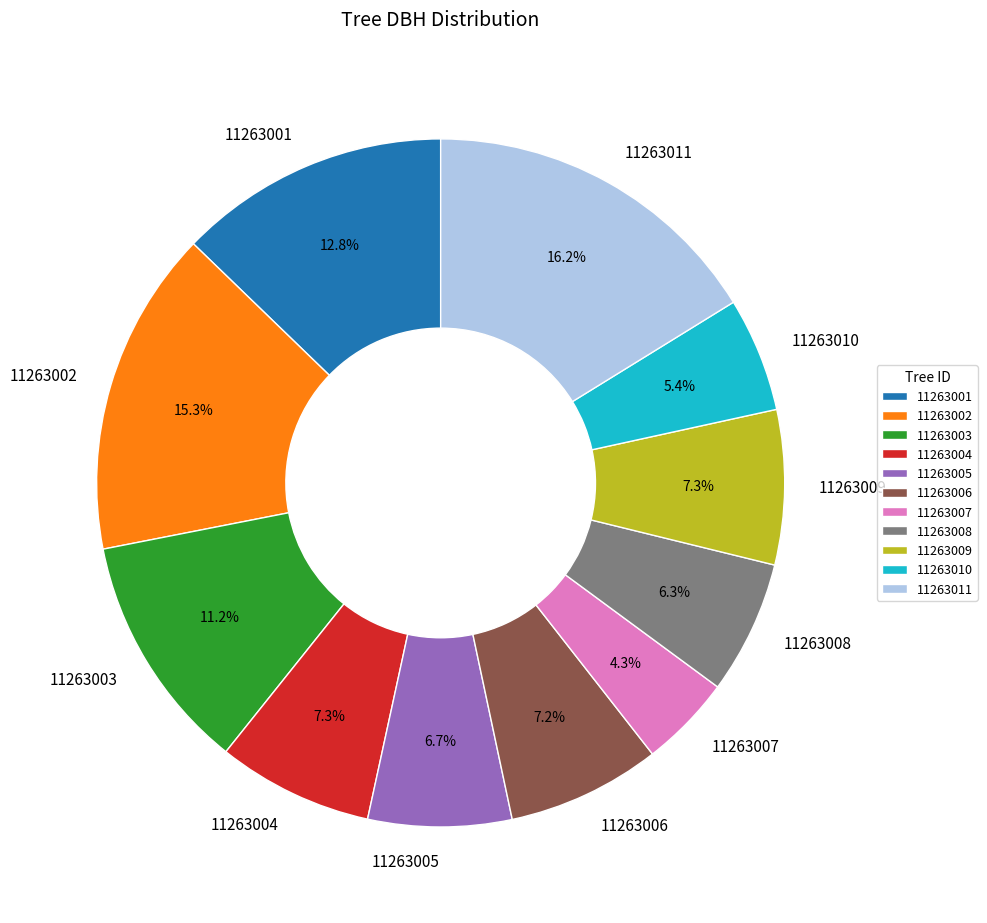

To the nearest percent, what is the difference between the largest and smallest slice percentages?

12%